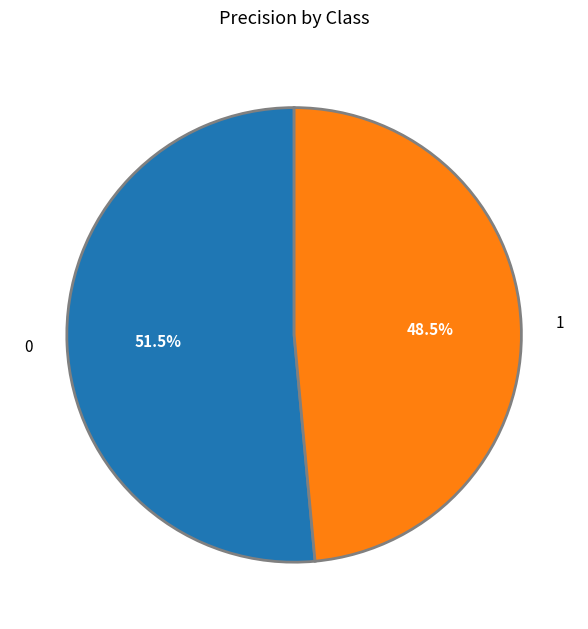

Combined, what portion of the pie is 1 and 0?

100.0%